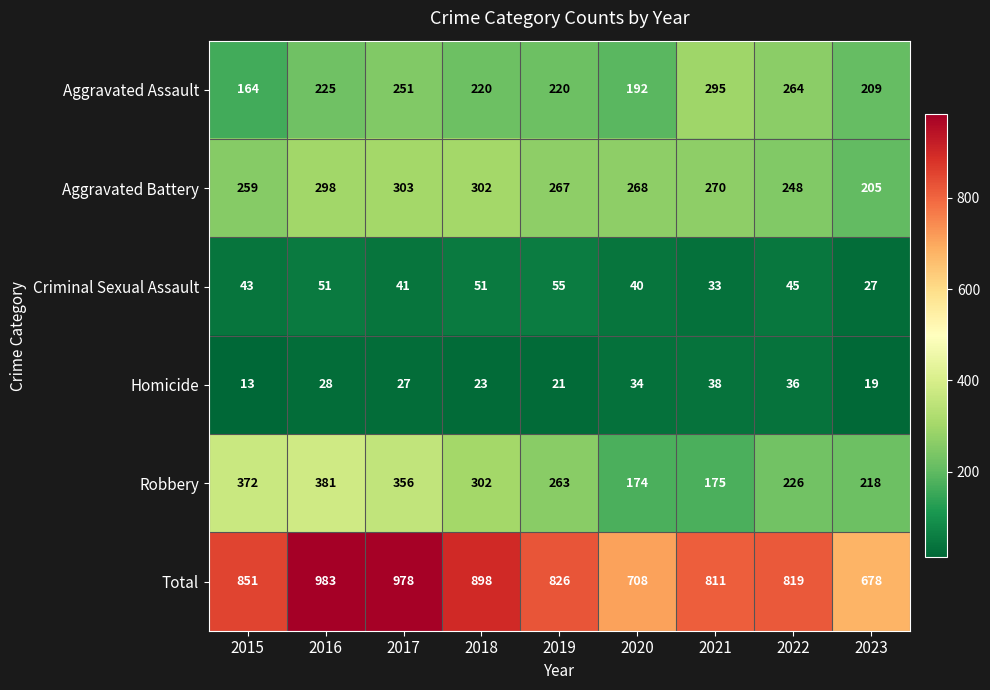

What is the maximum value shown in the chart?

983